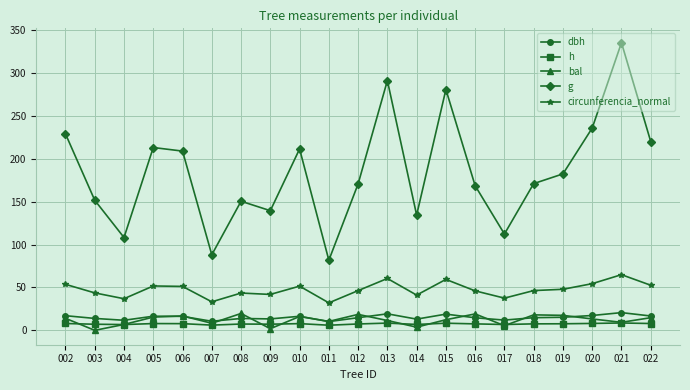

At which label does h first exceed 7?

002